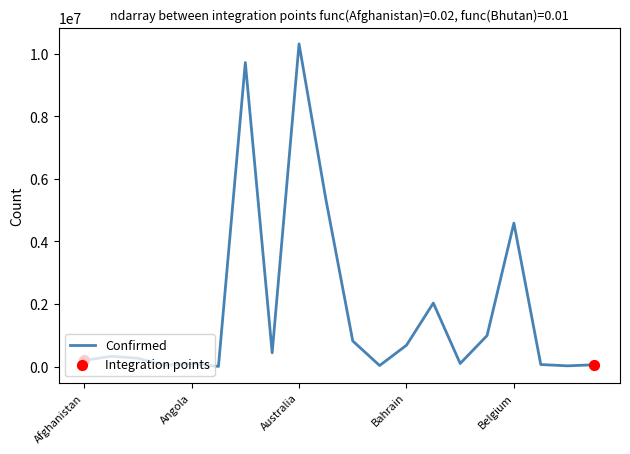

What is the greatest value displayed?

10309725